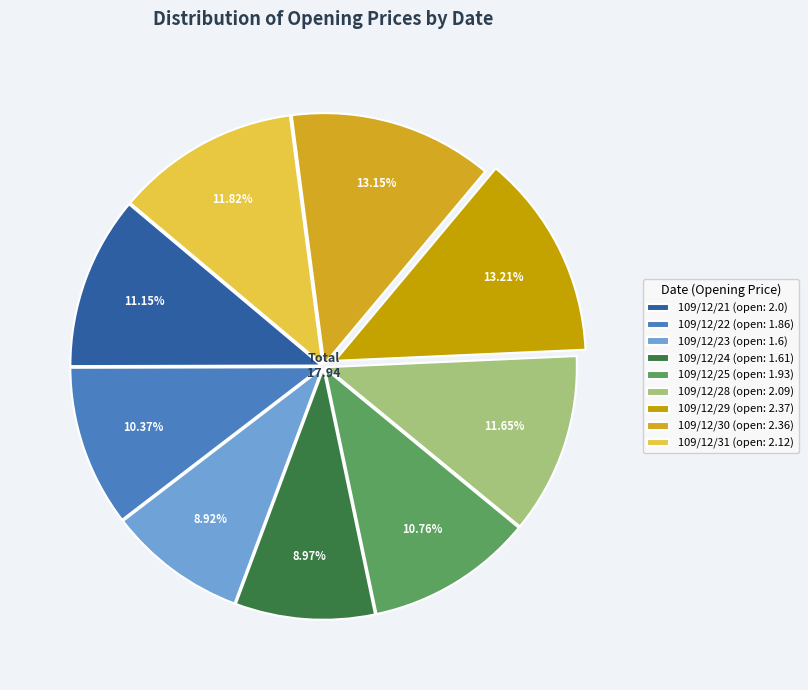

How many segments does this pie chart have?

9